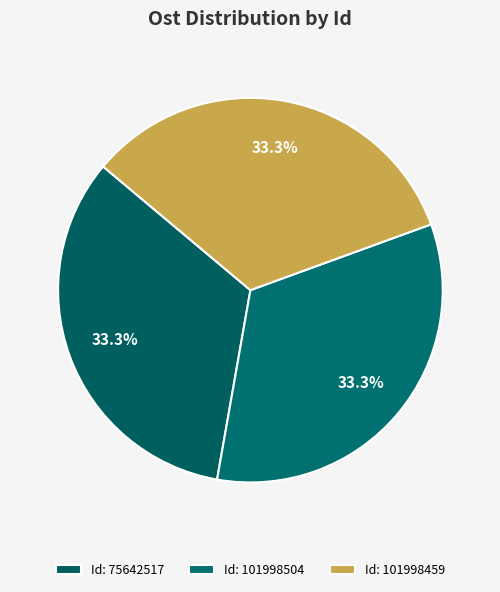

Count the number of slices in the pie.

3